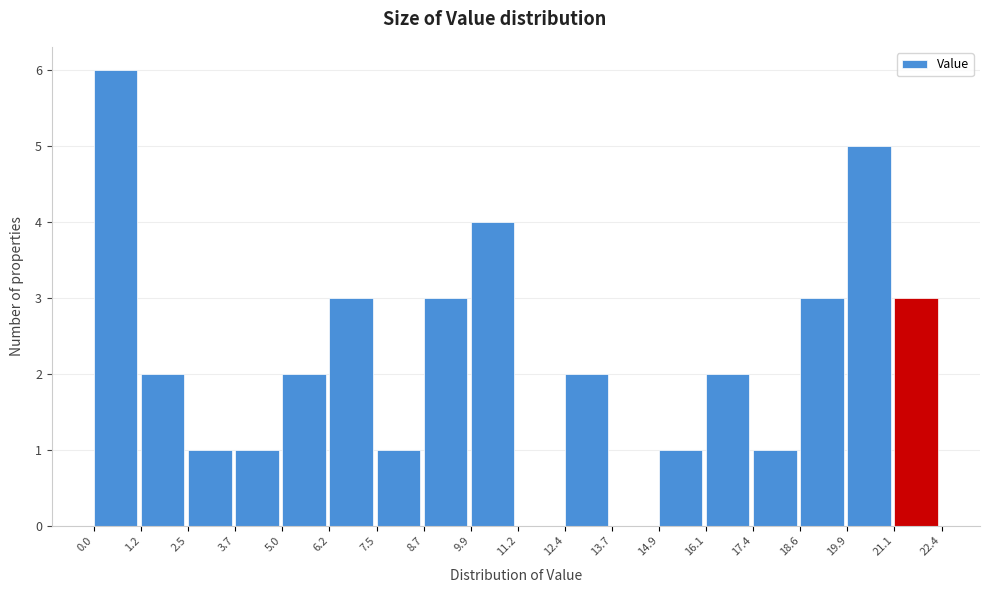

Which range on the x-axis has the tallest bar?

0.0 to 1.2